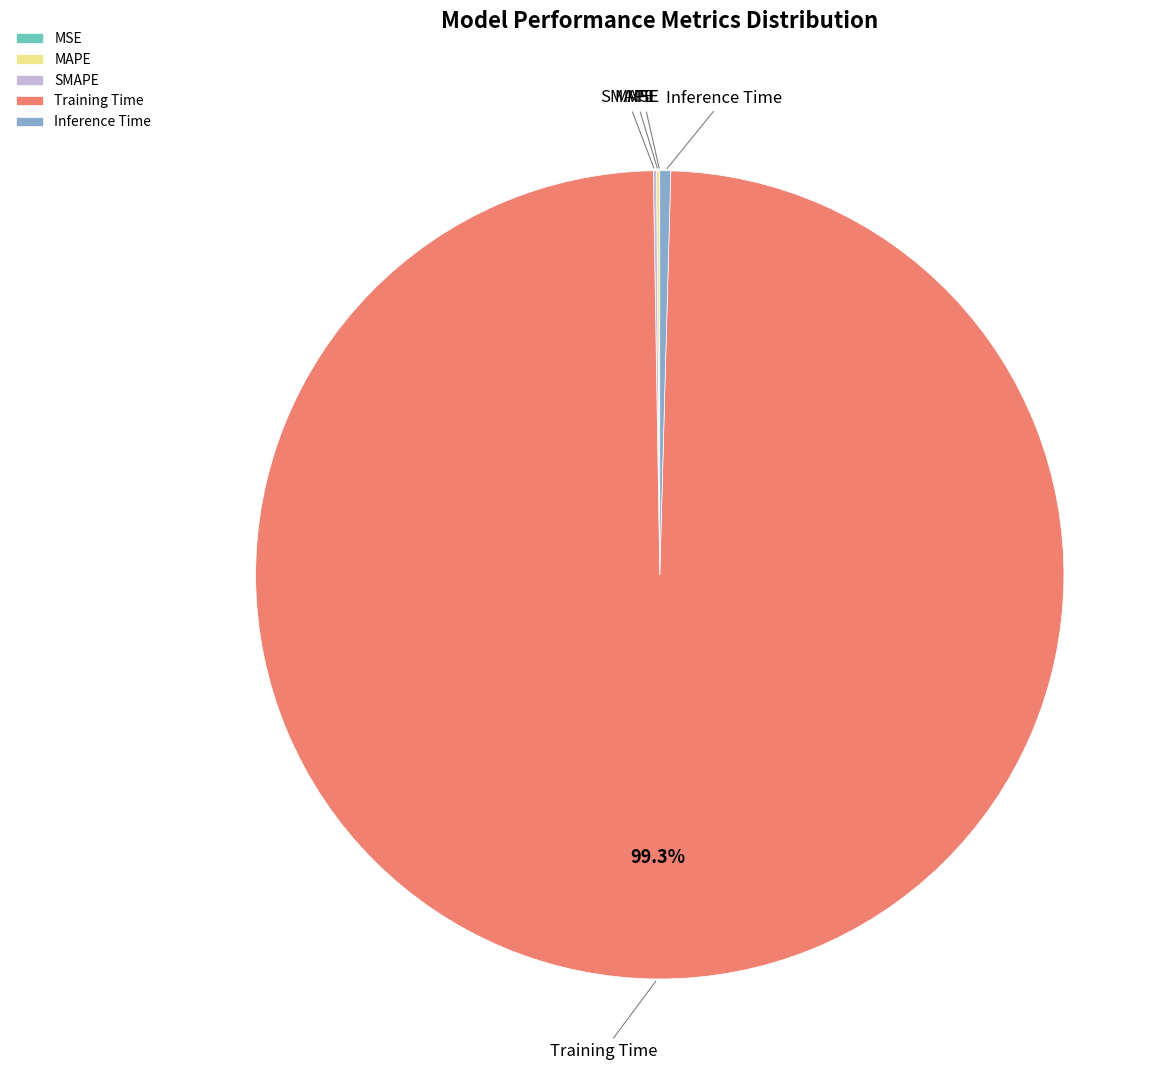

Does Training Time represent more than half of the total?

Yes